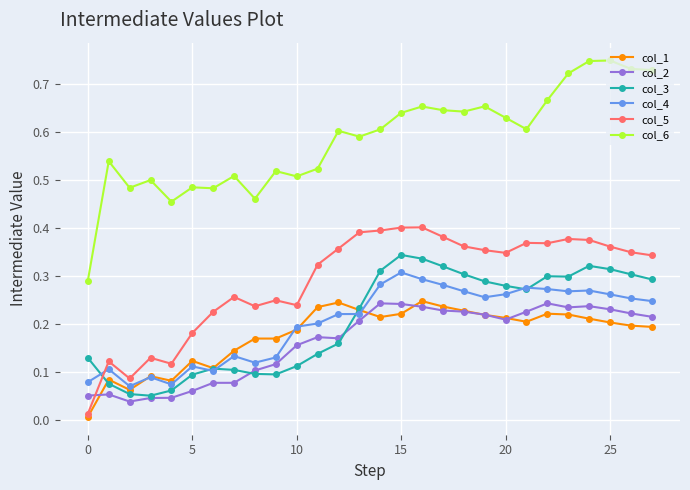

Which series has the largest range (max minus min)?

col_6